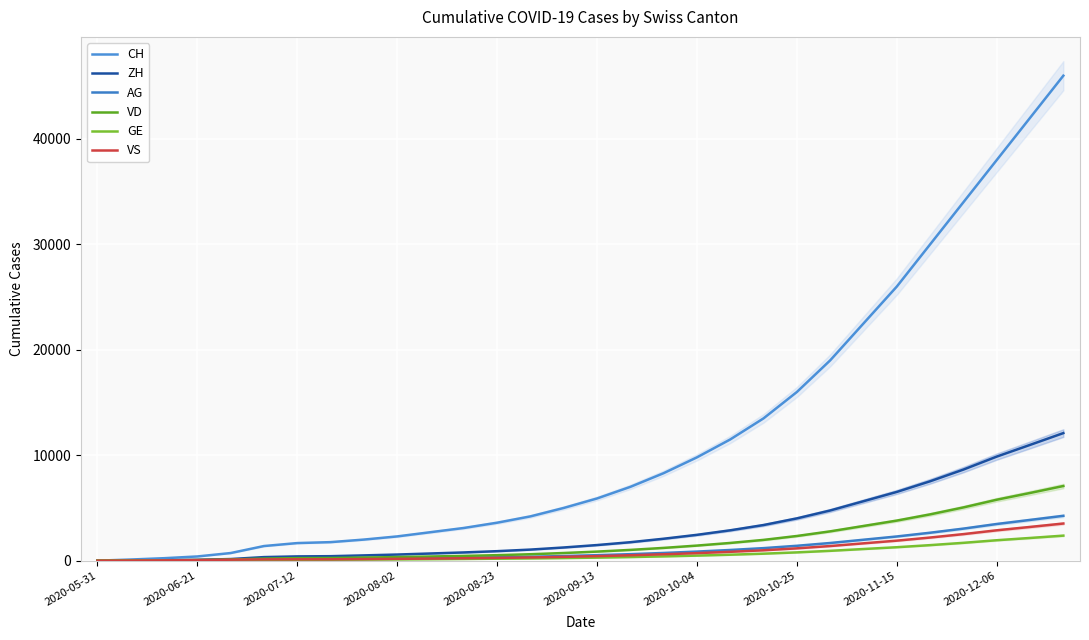

What is the difference between the maximum and minimum values in the VD series?

7080